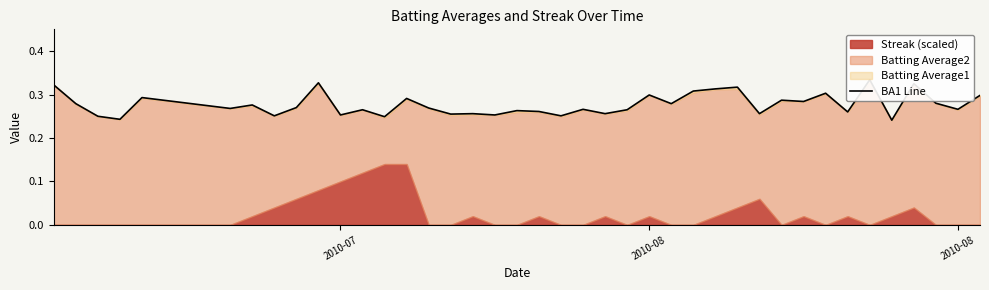

Reading left to right, extract all data points from this chart.

0.3	0.3	0.2	0.2	0.3	0.3	0.3	0.3	0.3	0.3	0.3	0.3	0.2	0.3	0.3	0.3	0.3	0.3	0.3	0.3	0.3	0.3	0.3	0.3	0.3	0.3	0.3	0.3	0.3	0.3	0.3	0.3	0.3	0.3	0.3	0.2	0.3	0.3	0.3	0.3